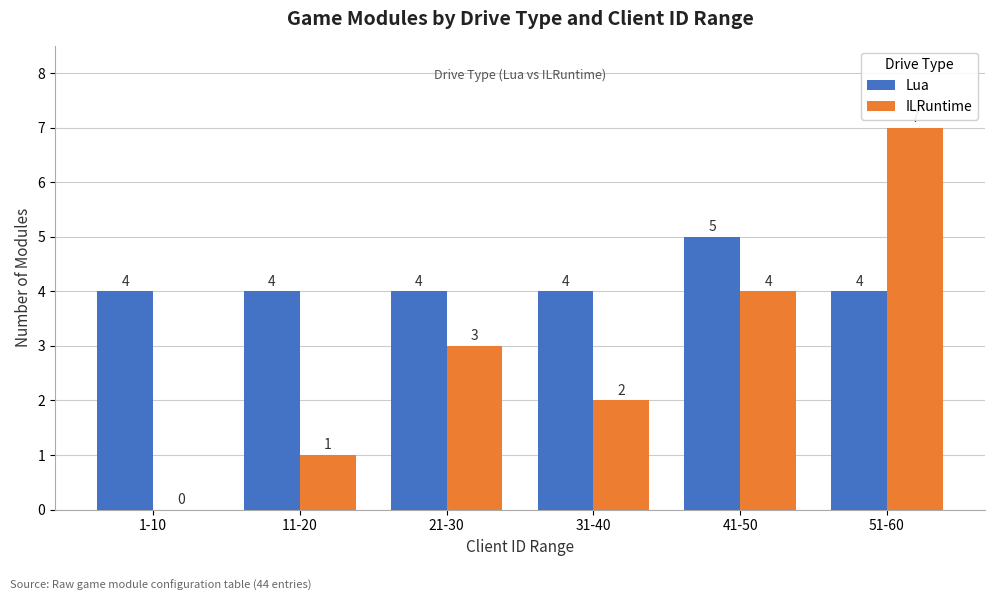

What is the greatest value displayed?

7